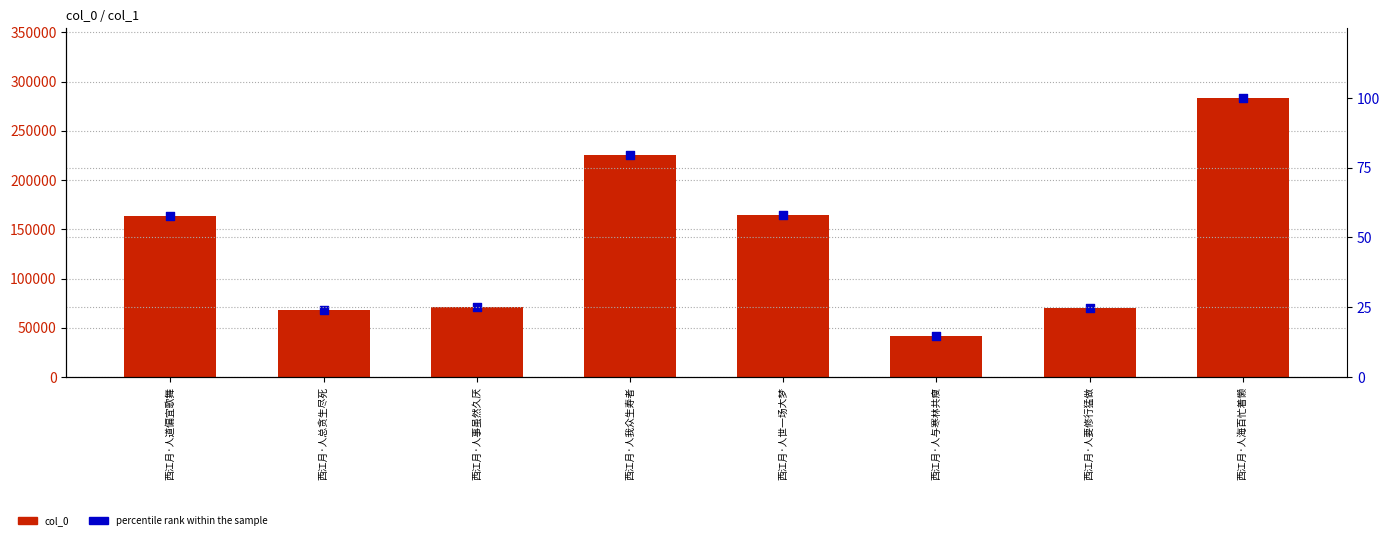

What is the total value across all series at 西江月·人事虽然久厌?

71321.2